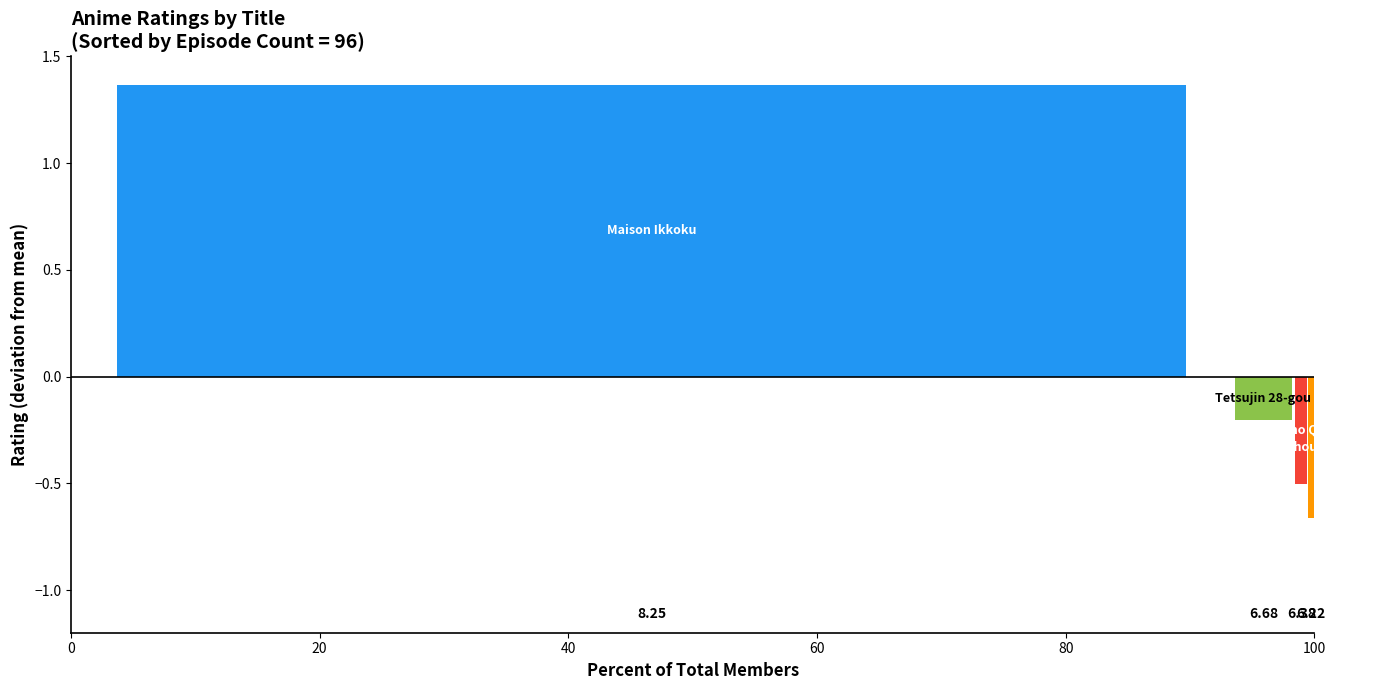

What is the spread (max minus min) of values at 80?

2.0